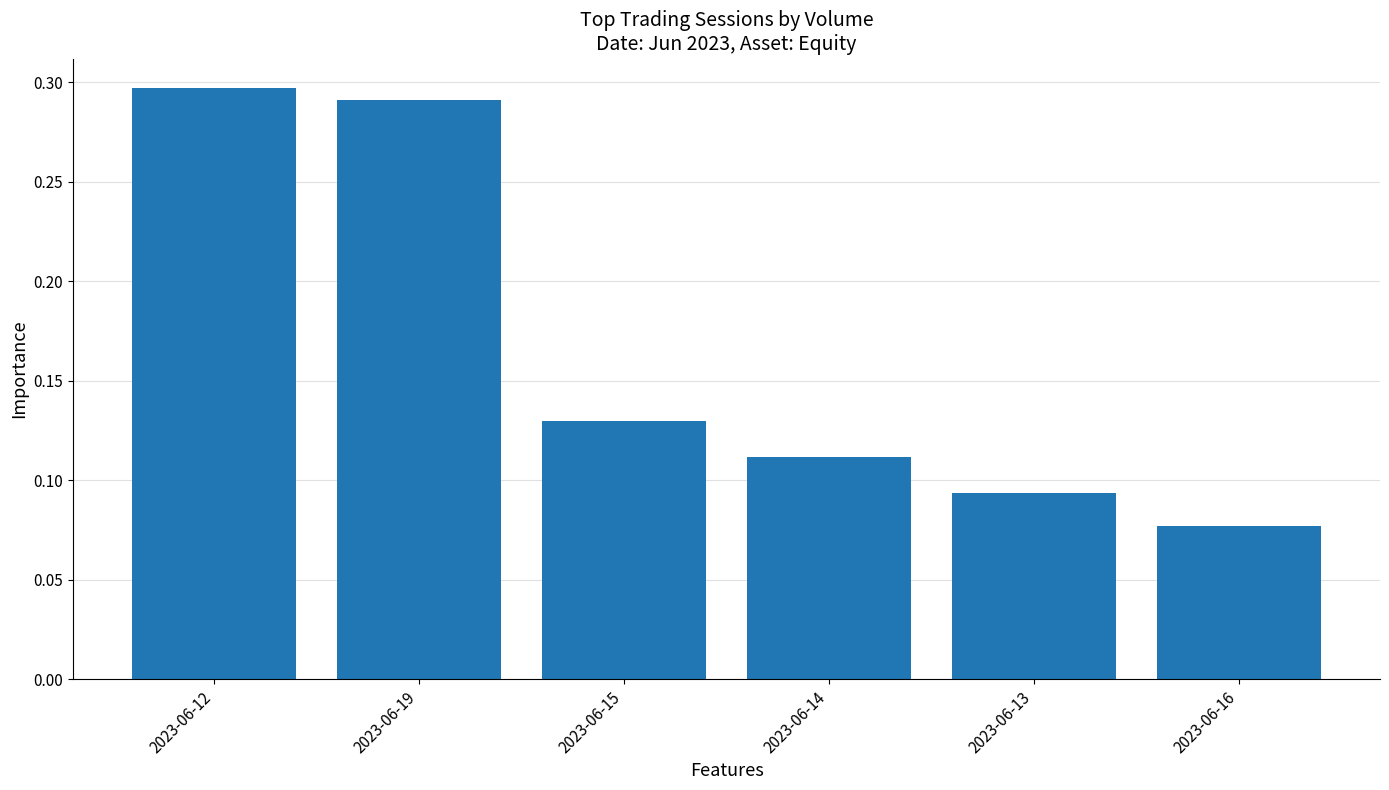

True or false: the data shows 0.3 at 2023-06-19.

True